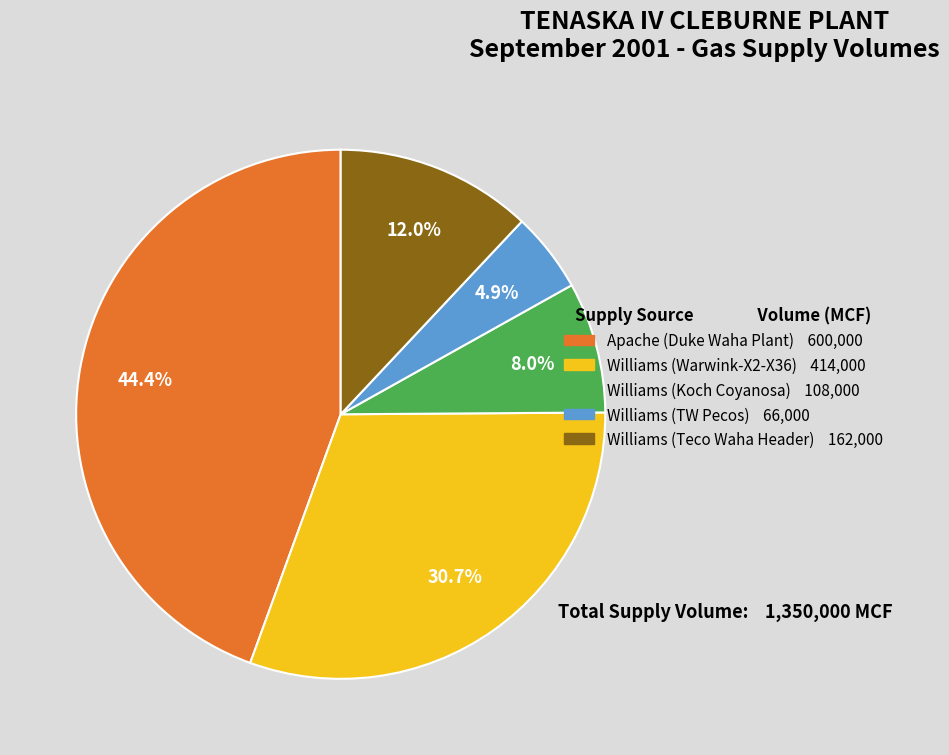

Which has a higher value, Williams (Warwink-X2-X36) 414,000 or Apache (Duke Waha Plant) 600,000?

Apache (Duke Waha Plant) 600,000